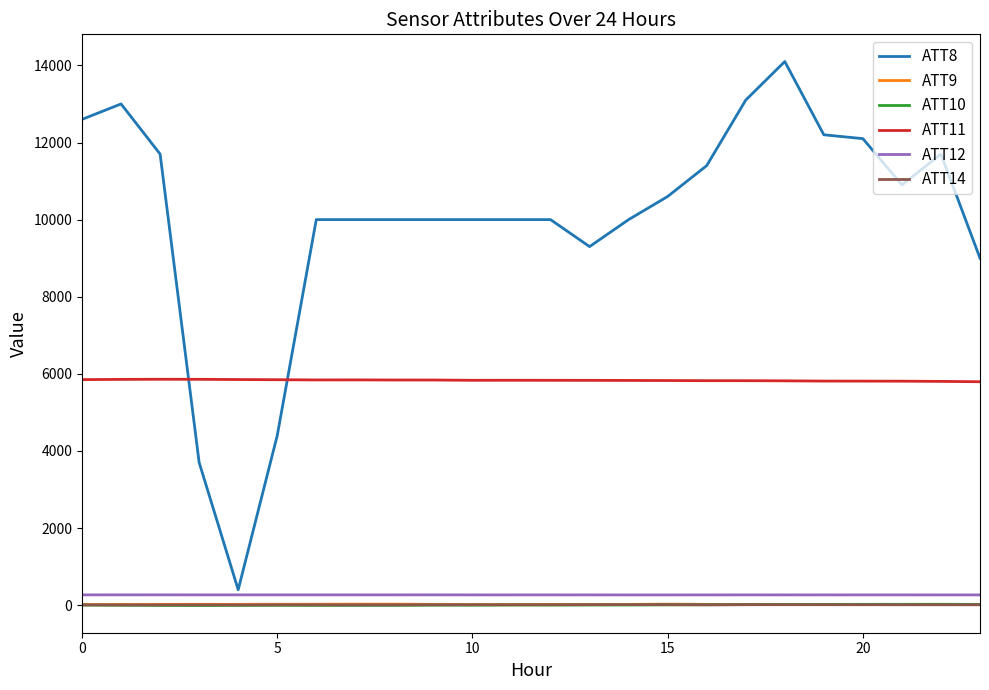

What is the lowest value of the ATT12 series?

266.0